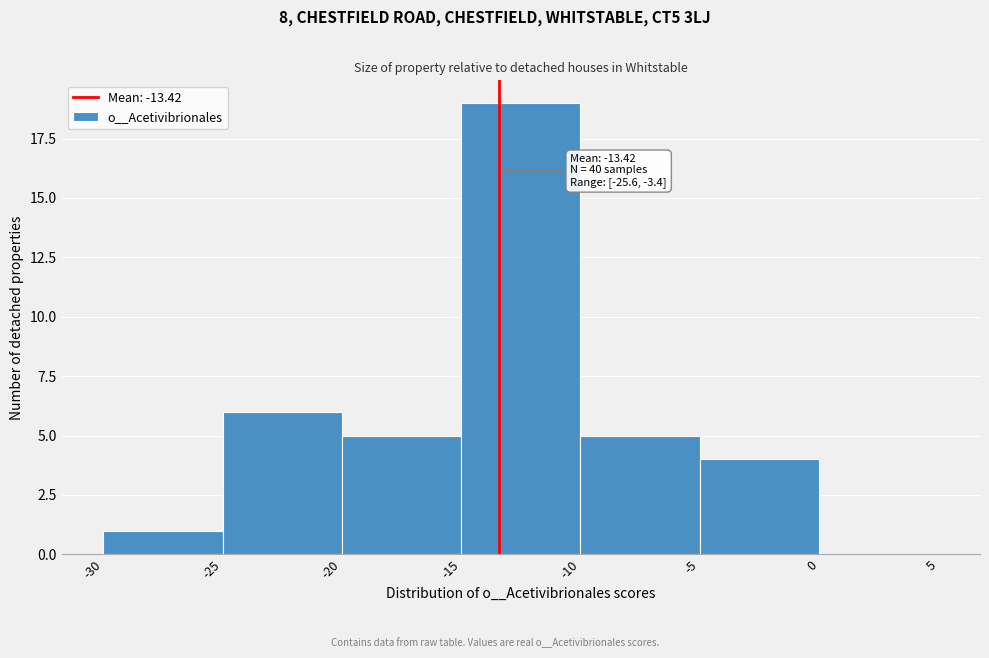

Over which range of the x-axis is the bar tallest?

-15 to -10